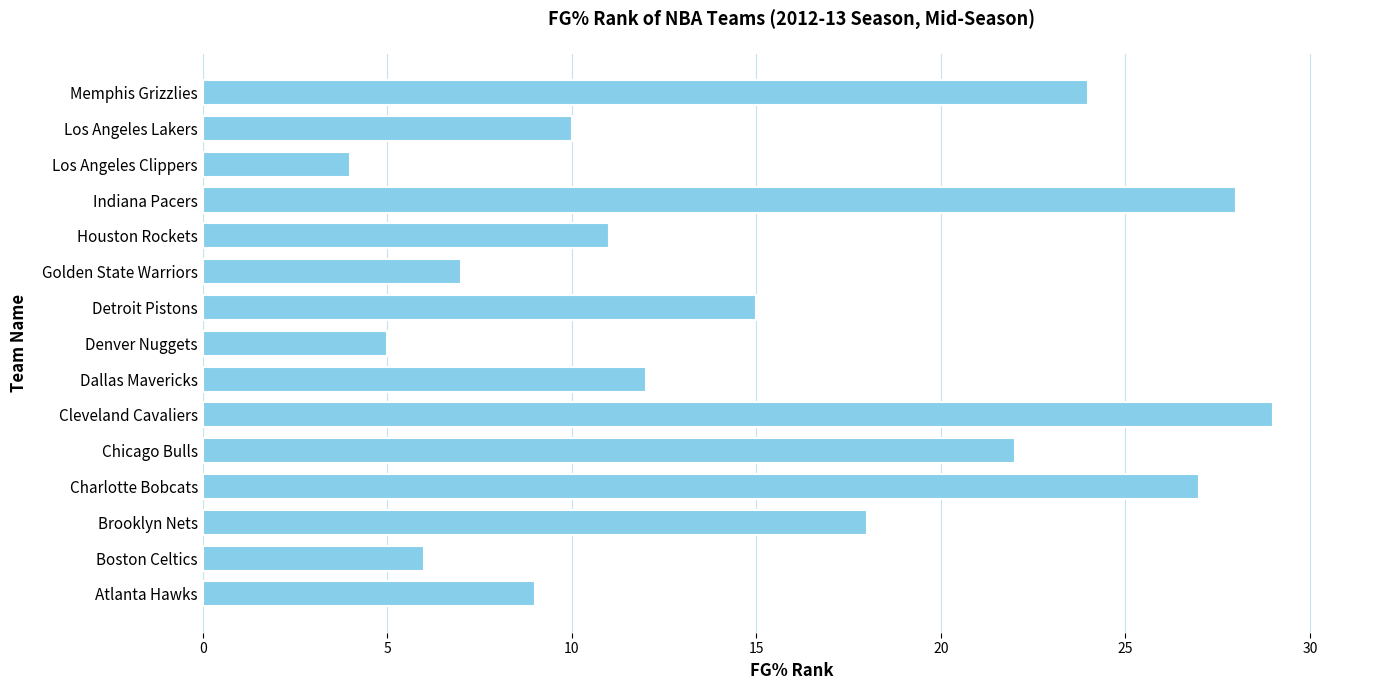

Reading top to bottom, transcribe all the data shown in this chart.

24	10	4	28	11	7	15	5	12	29	22	27	18	6	9